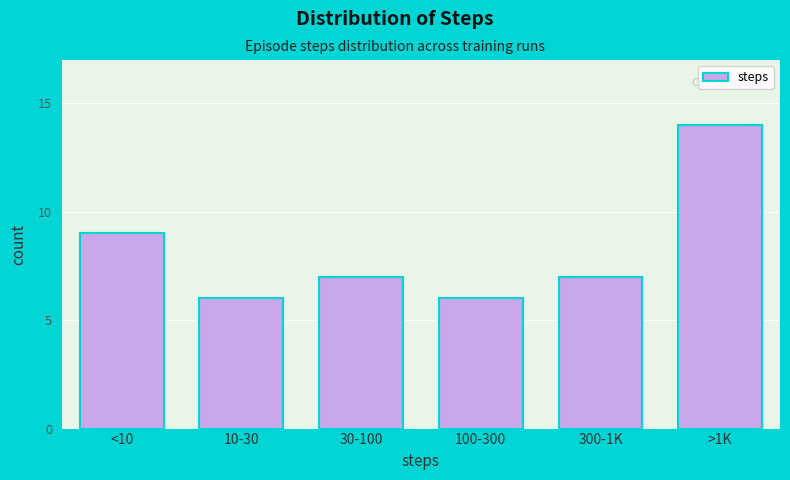

Reading left to right, transcribe all the data shown in this chart.

<10=9	10-30=6	30-100=7	100-300=6	300-1K=7	>1K=14